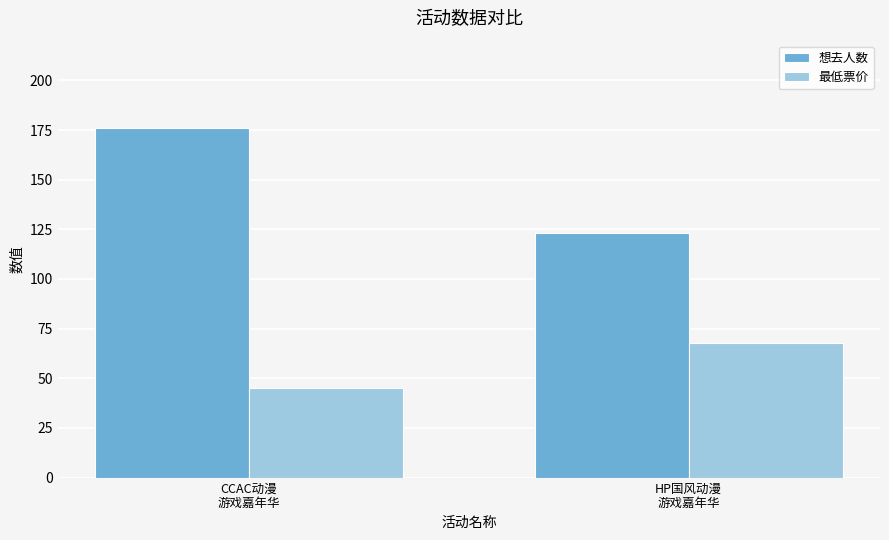

The value of 想去人数 at HP国风动漫
游戏嘉年华 is 123. True or false?

True